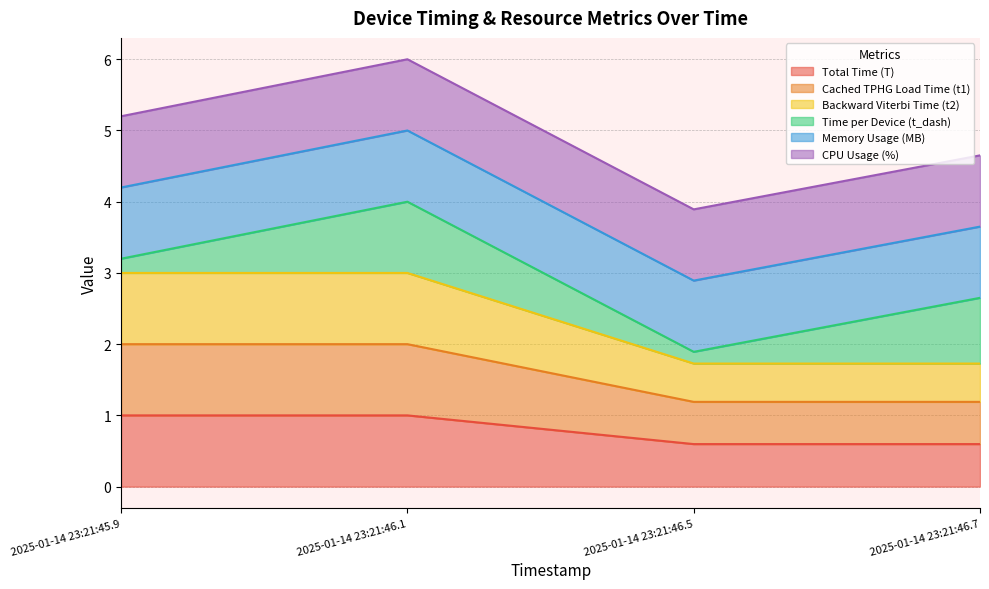

What is the sum of the Total Time (T) values at 2025-01-14 23:21:46.7 and 2025-01-14 23:21:46.1?

1.6